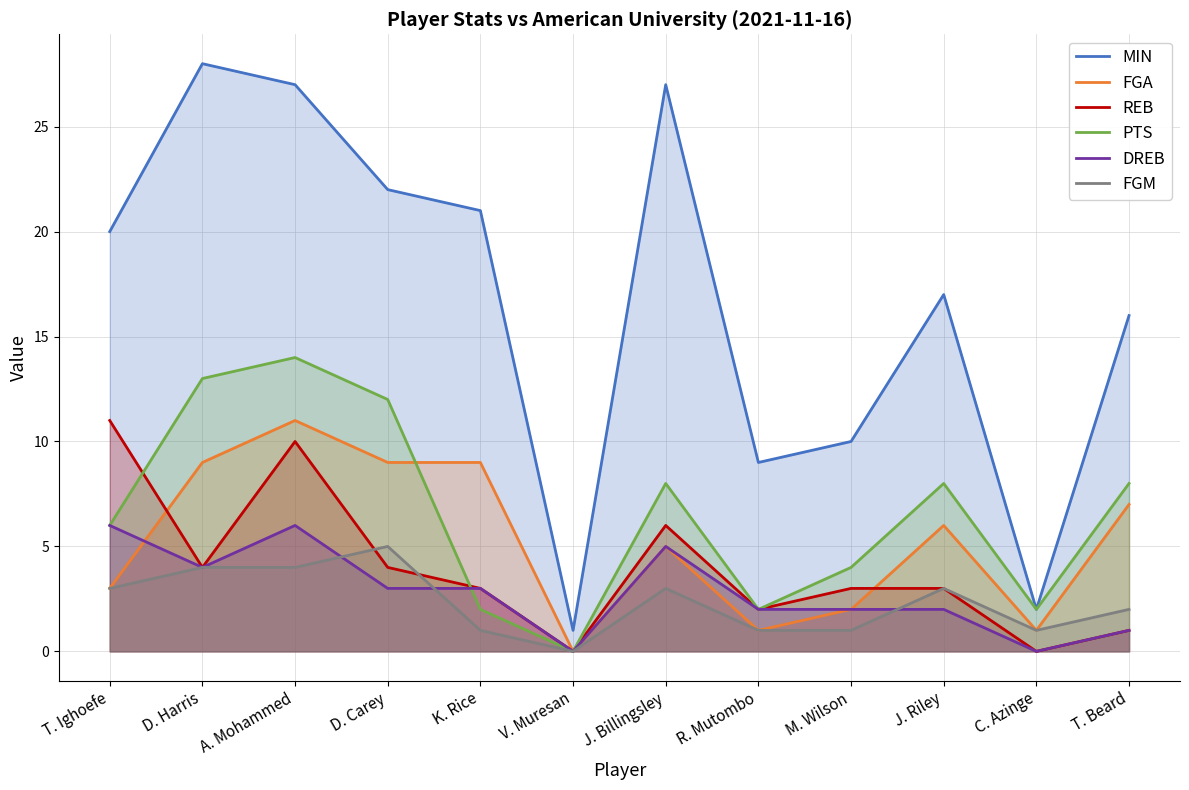

Where is FGM nearest to the value 2?

T. Beard